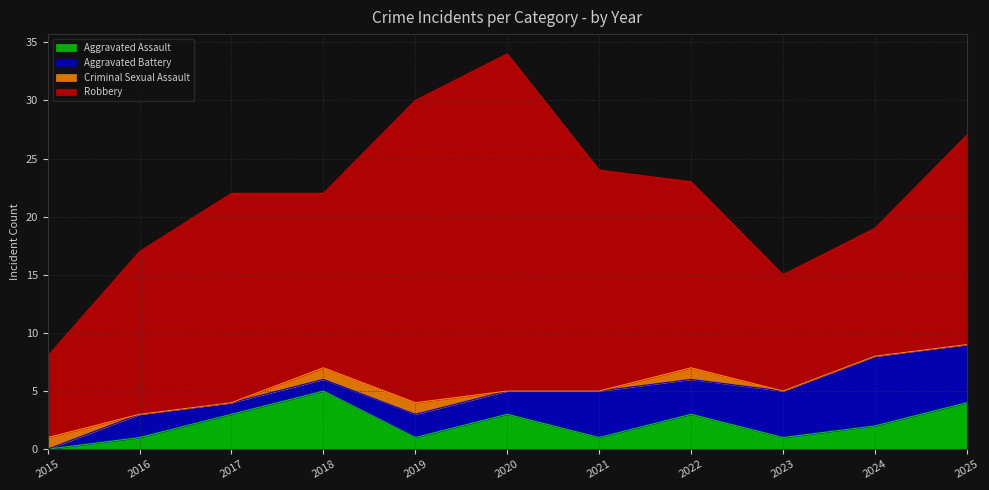

Reading left to right, extract all data points from this chart.

Aggravated Assault: 0	1	3	5	1	3	1	3	1	2	4
Aggravated Battery: 0	2	1	1	2	2	4	3	4	6	5
Criminal Sexual Assault: 1	0	0	1	1	0	0	1	0	0	0
Robbery: 7	14	18	15	26	29	19	16	10	11	18